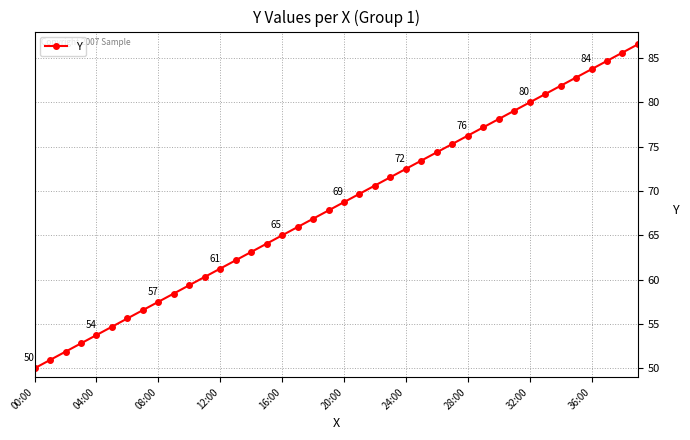

What is the difference between the maximum and minimum values?

36.6